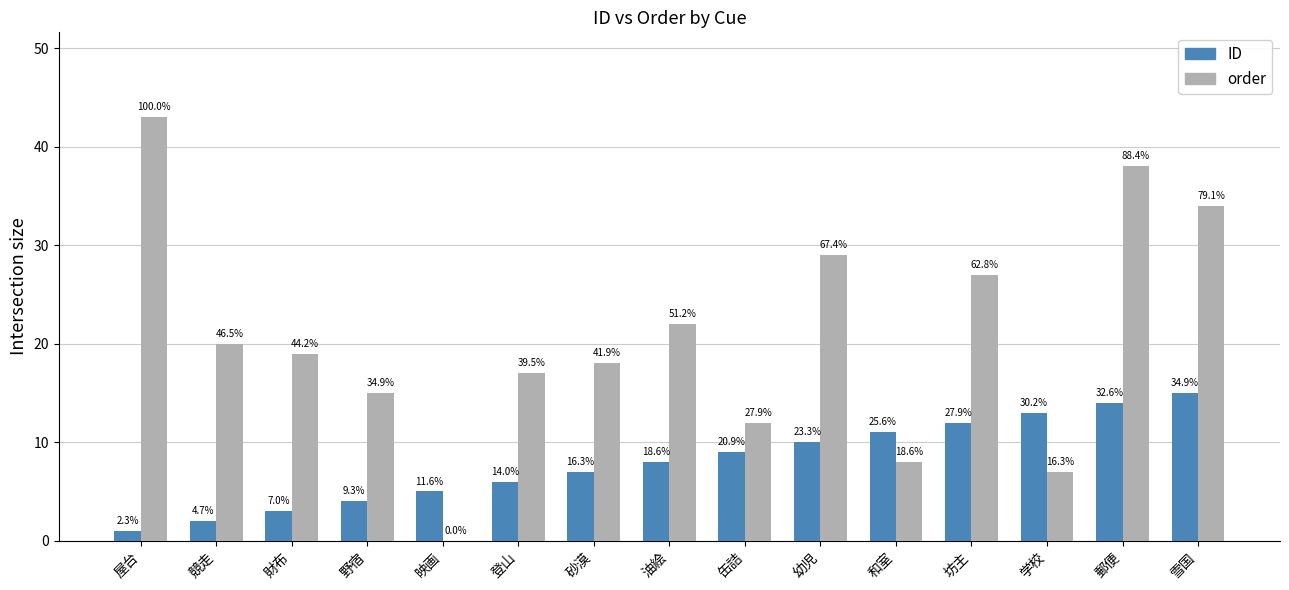

The order series shows 5 at 缶詰. True or false?

False